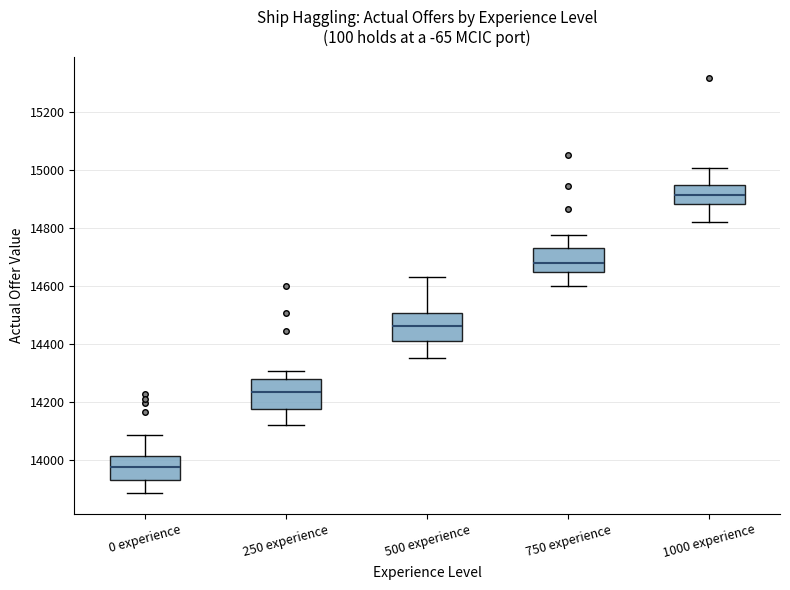

Where is the upper edge of the box for 500 experience on the y-axis? The values are not printed on the chart, so give them approximately, as read against the axis.

14500